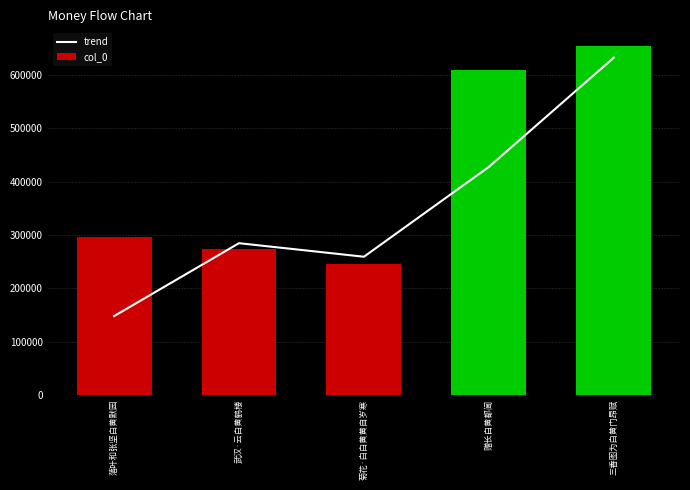

What position from the right is 赠长白黄都阃?

2